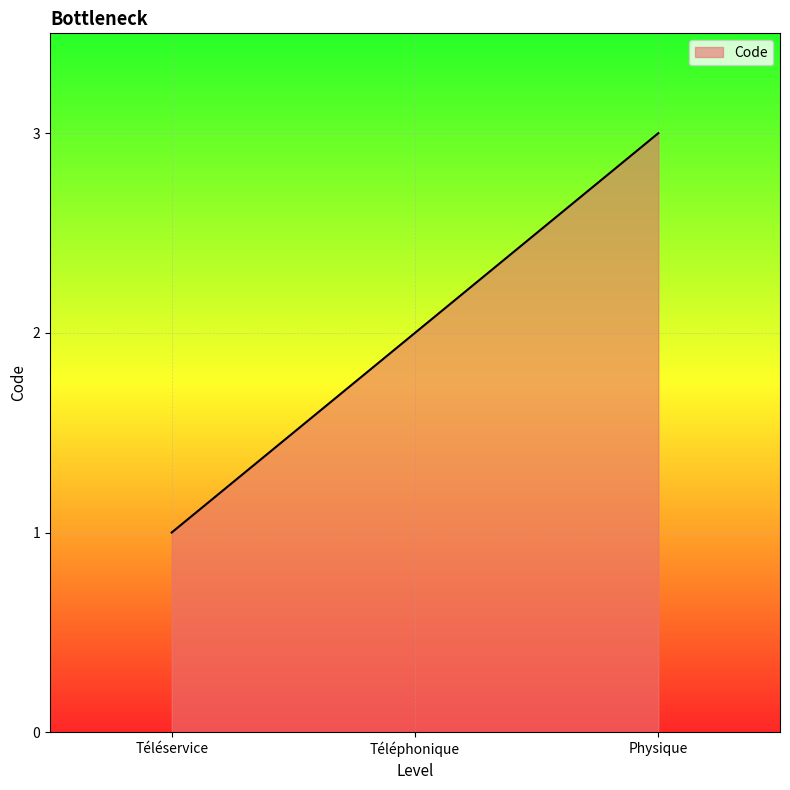

The value at Physique is 3. True or false?

True